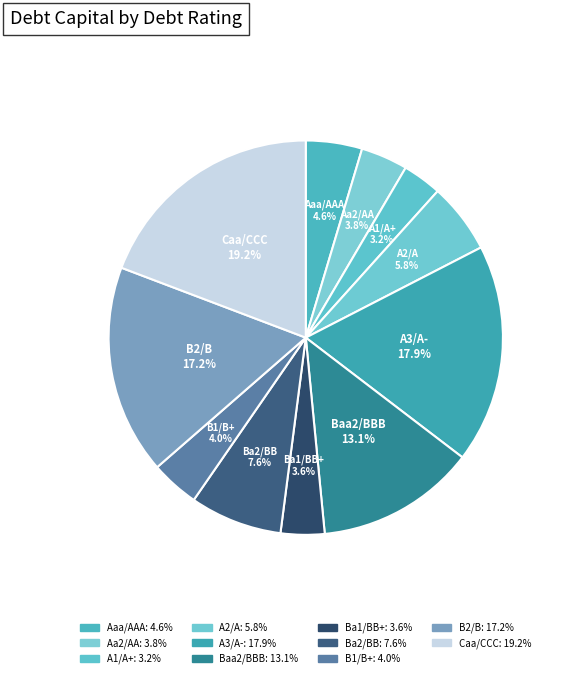

How many slices are in this pie chart?

11